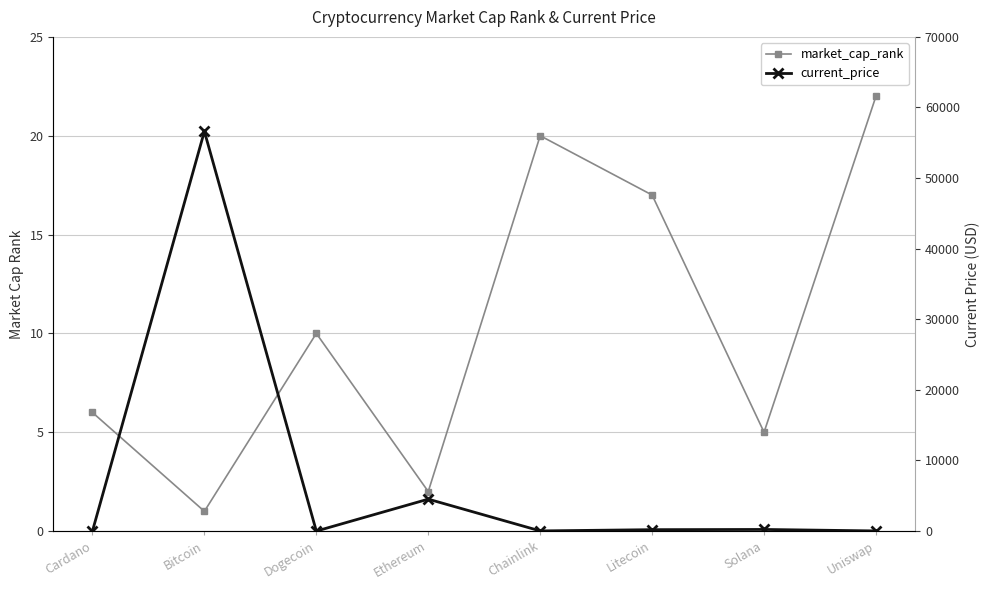

Which series has the widest spread of values?

current_price